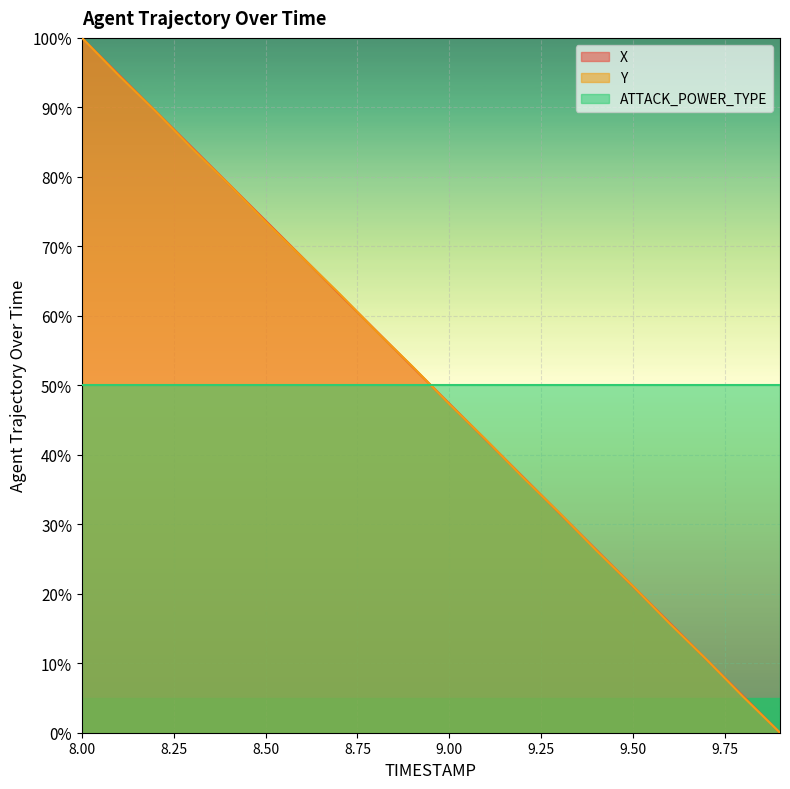

At which label is Y closest to 50?

9.0